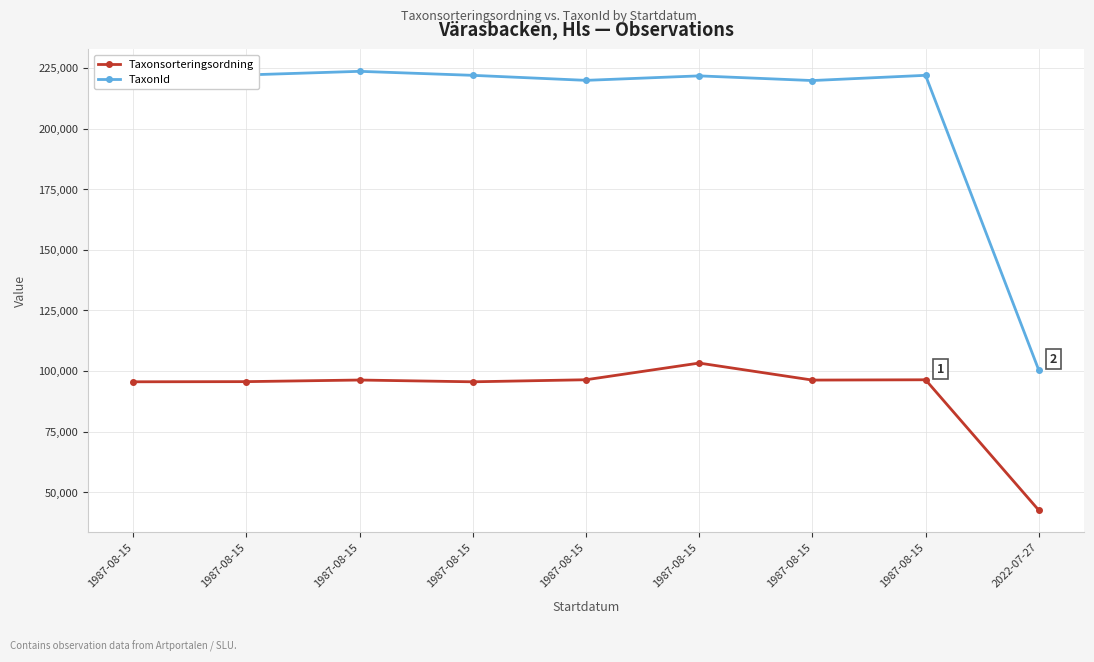

What value does the TaxonId series have at 1987-08-15, to the nearest 50?

221700